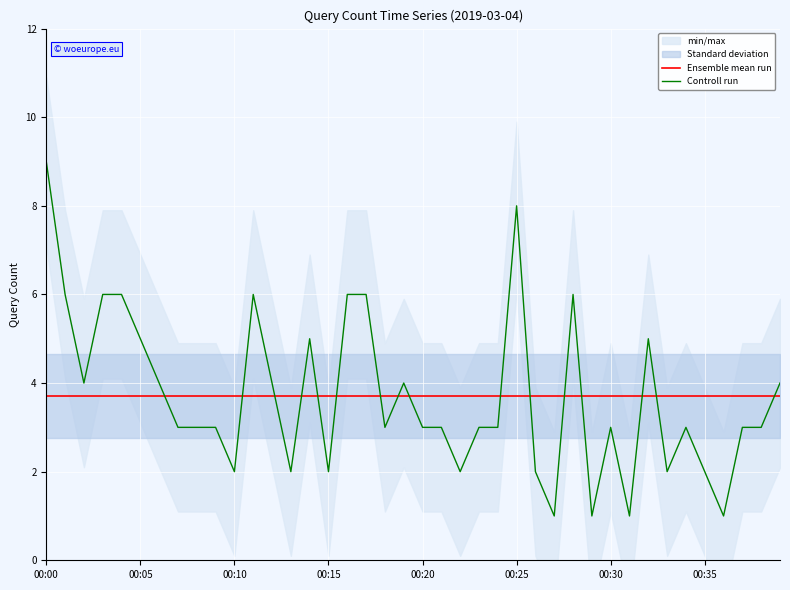

Count the Controll run values in the range 2 to 5.

27